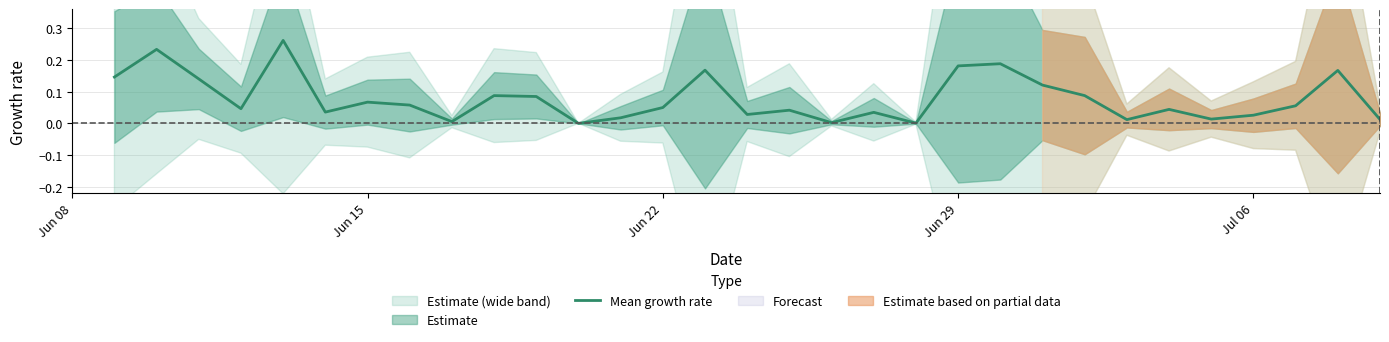

How many data points does each series have?

32